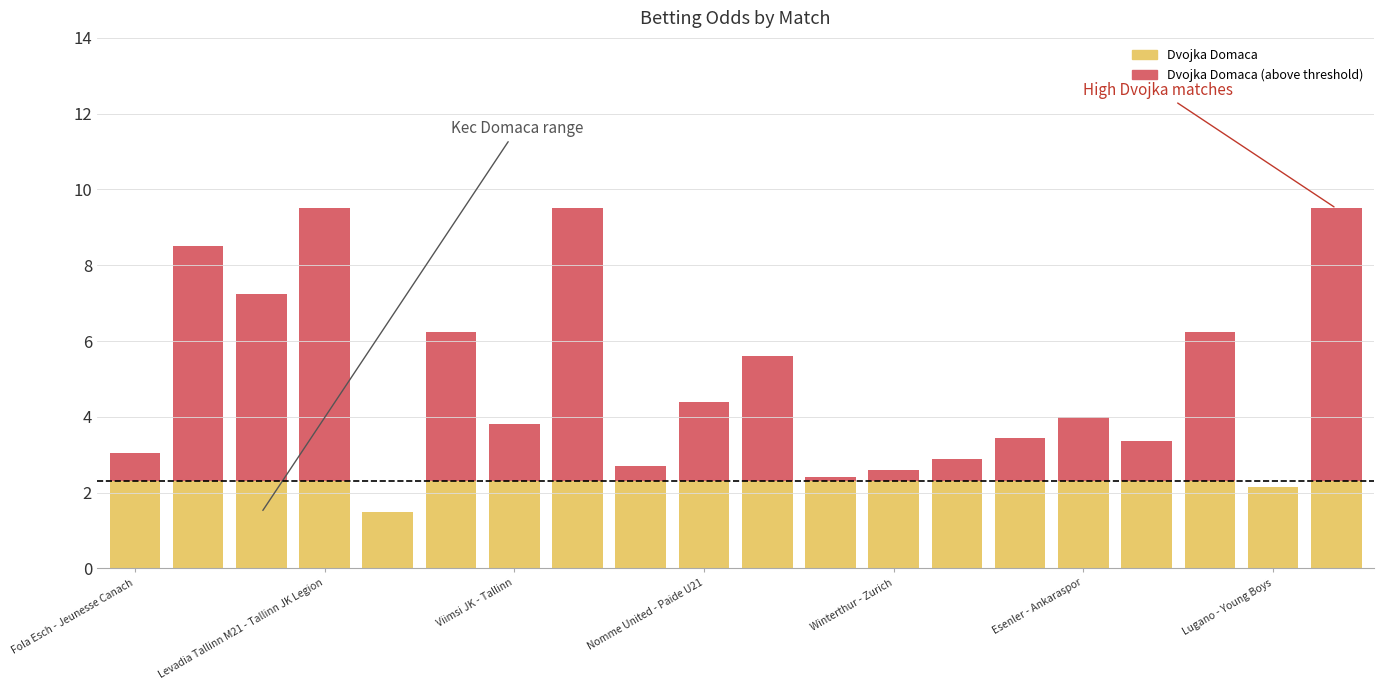

Is it true that Dvojka Domaca equals 1.9 at Fola Esch - Jeunesse Canach?

False